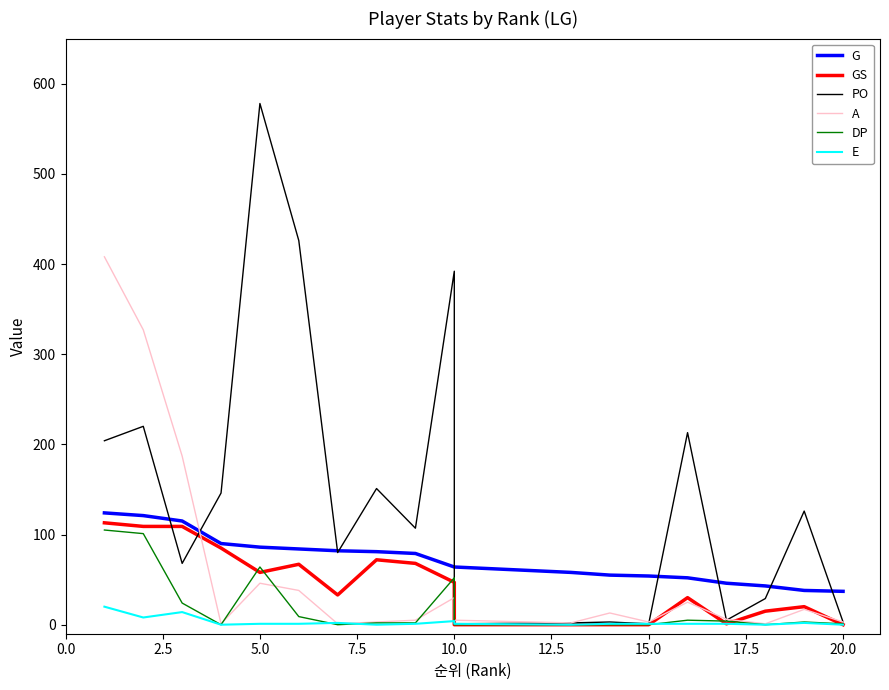

True or false: GS has more than 1 points higher than both neighbors.

True